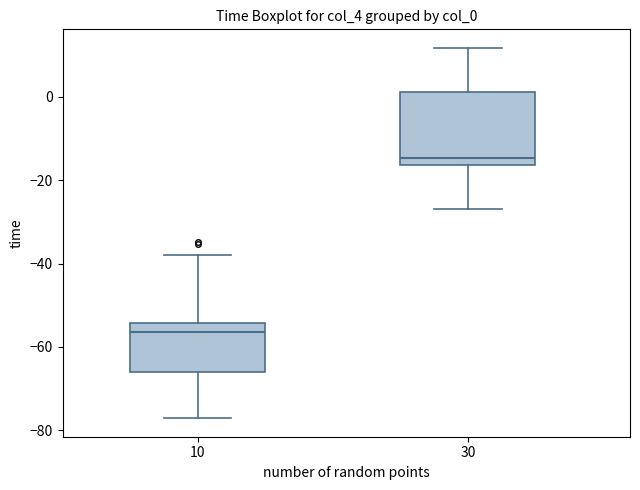

Which box has the lowest median line?

10